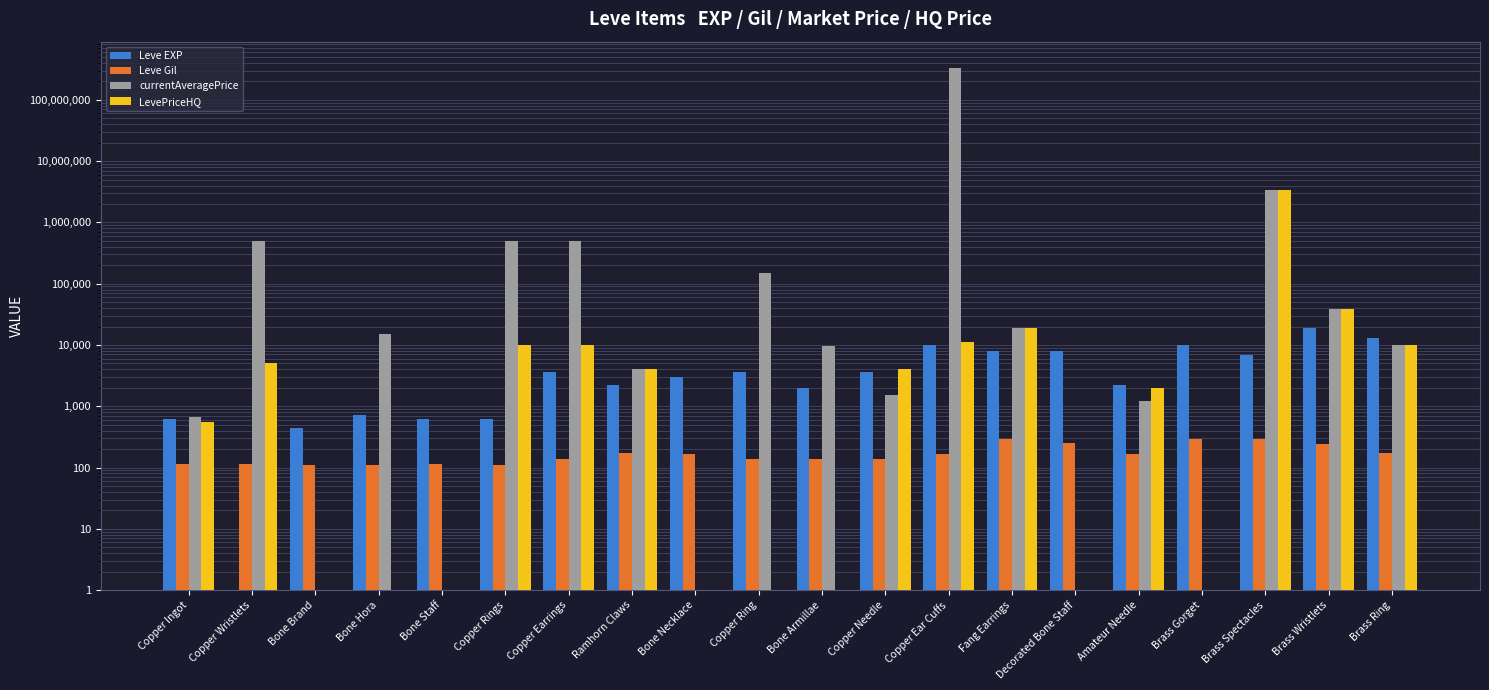

Which series has the largest range (max minus min)?

currentAveragePrice